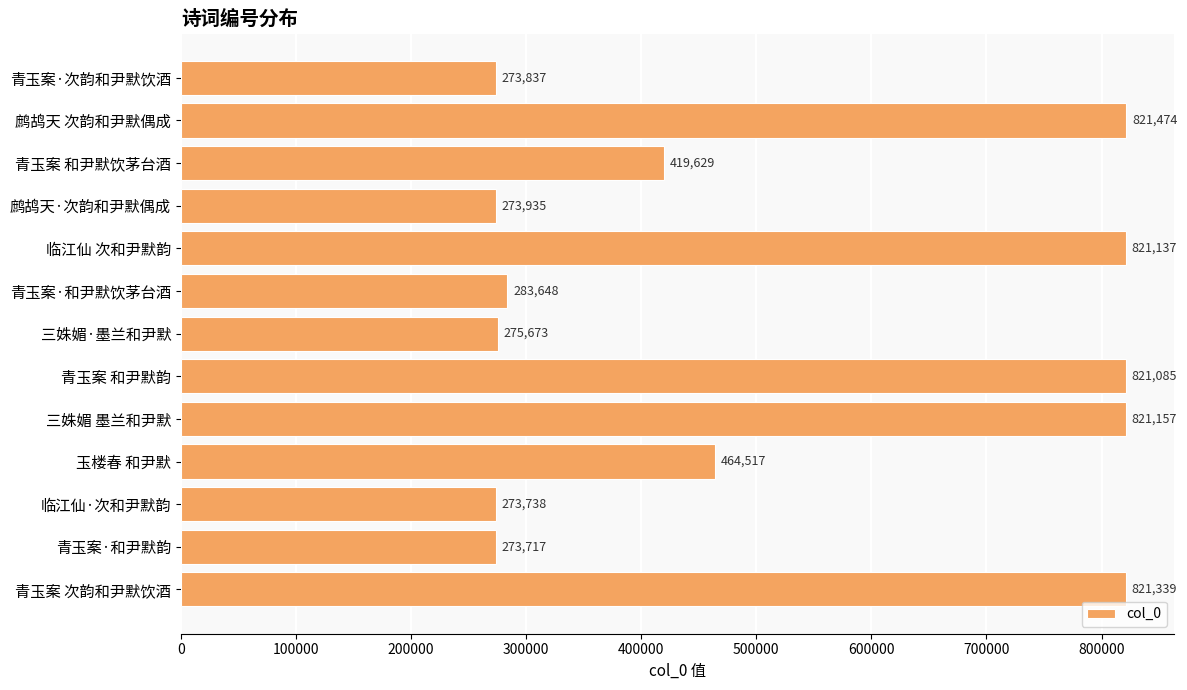

Between 临江仙·次和尹默韵 and 青玉案 次韵和尹默饮酒, which is larger?

青玉案 次韵和尹默饮酒